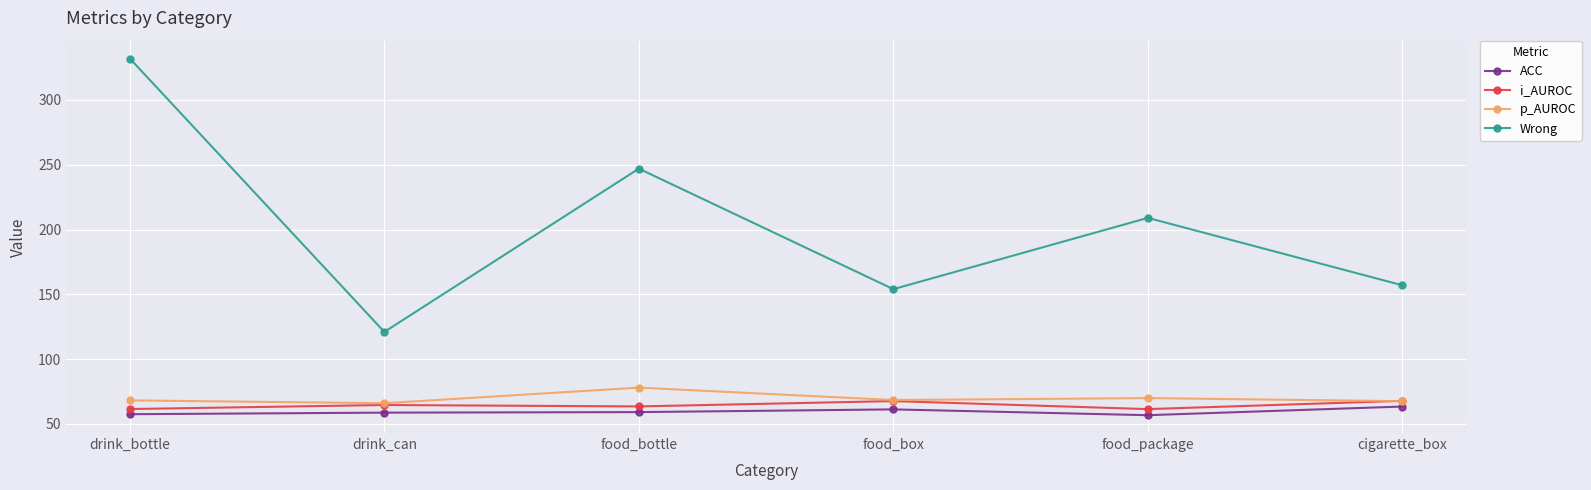

Does the chart display data point markers on the line(s)?

Yes